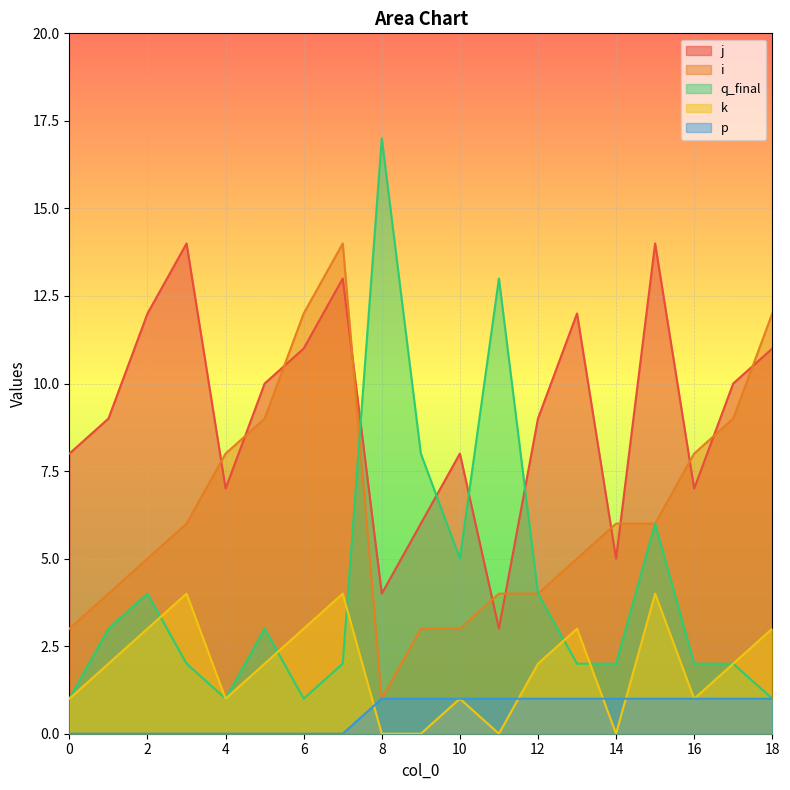

Where is the first local minimum for i?

8